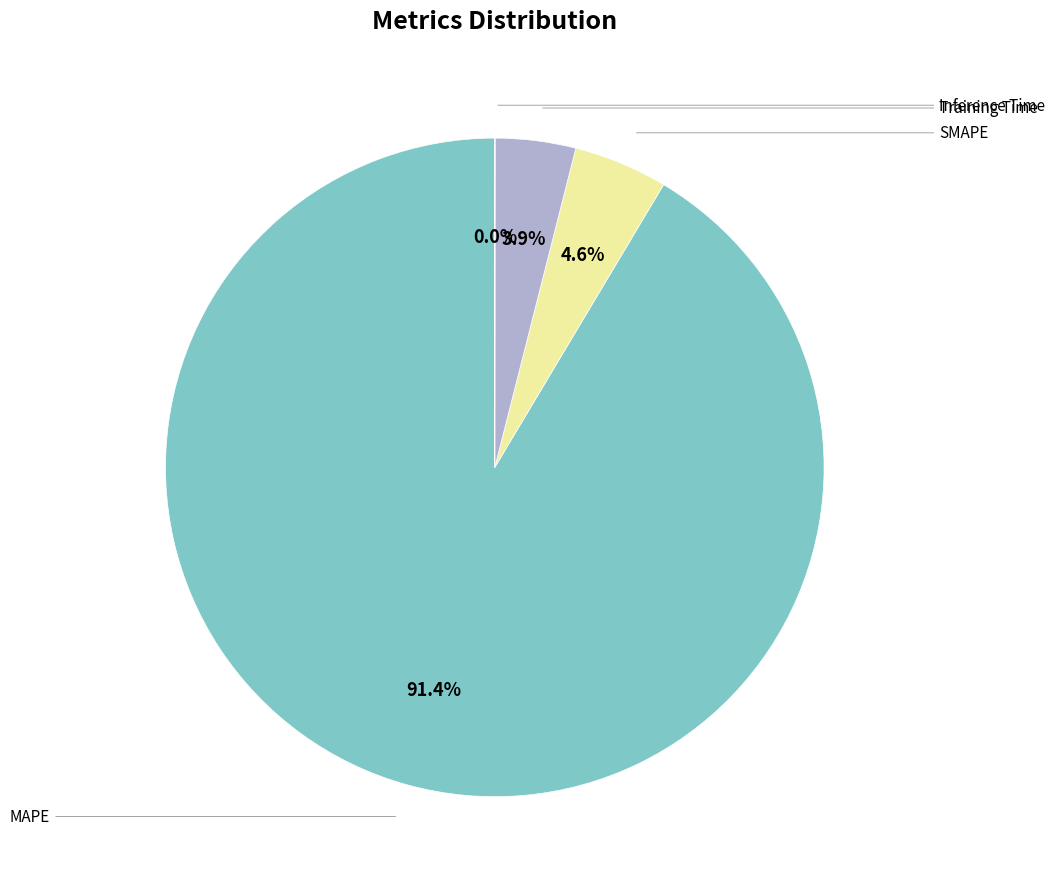

Is there any slice that represents more than half of the pie?

Yes